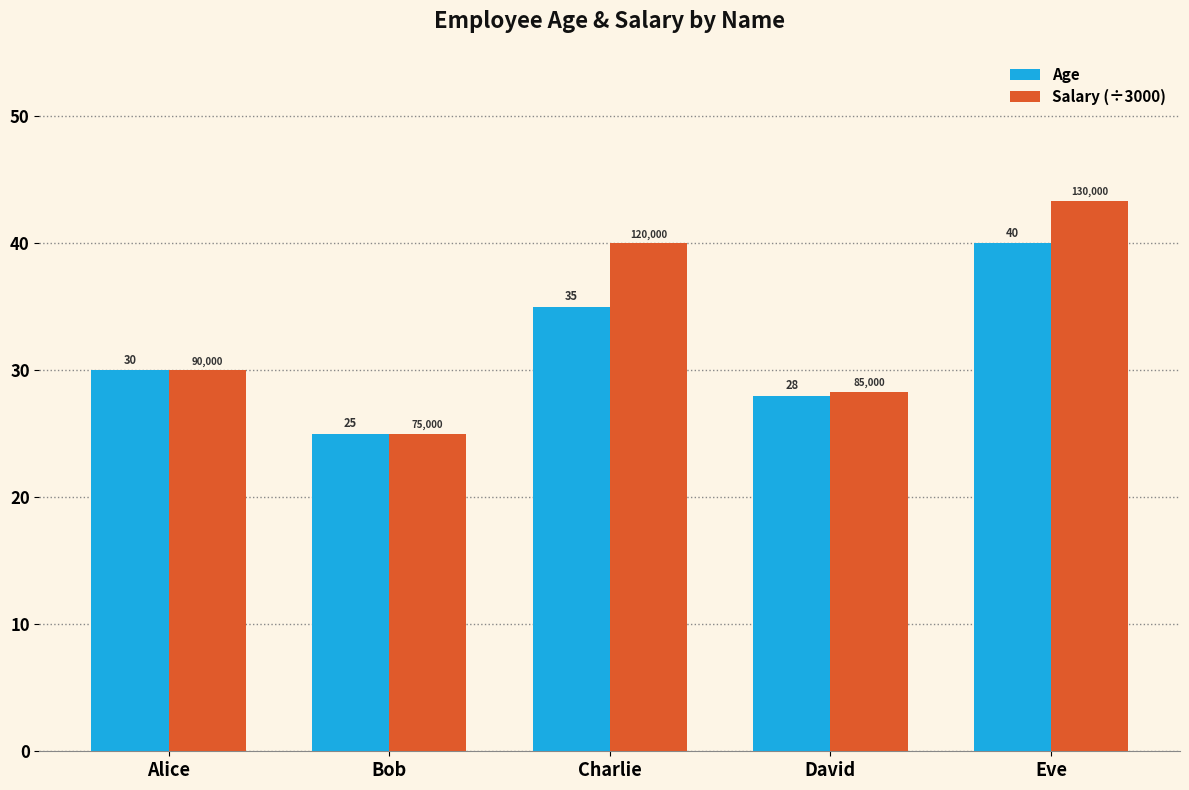

Are the bars grouped side by side (vs. stacked)?

Yes